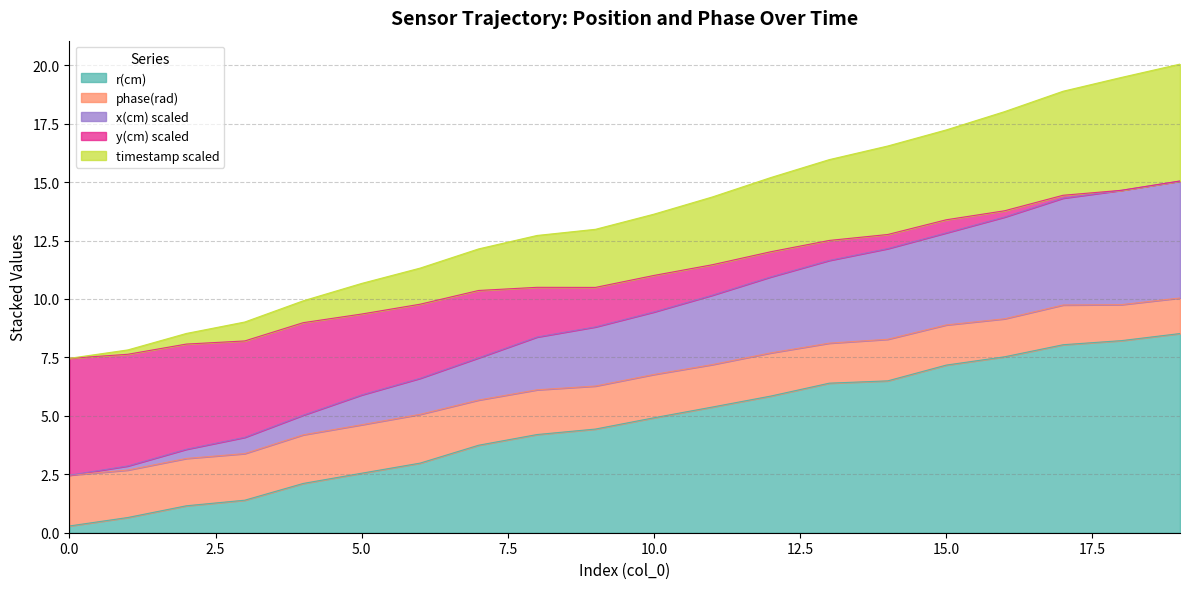

At which category does the chart reach its peak across all series?

19